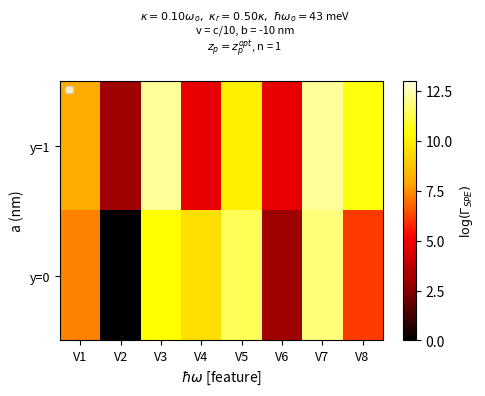

Reading left to right, extract all data points from this chart.

y=0: V1=1.4	V2=0.0	V3=2.1	V4=1.9	V5=2.3	V6=0.6	V7=2.4	V8=1.2
y=1: V1=1.6	V2=0.6	V3=2.4	V4=0.9	V5=2.0	V6=0.9	V7=2.4	V8=2.1